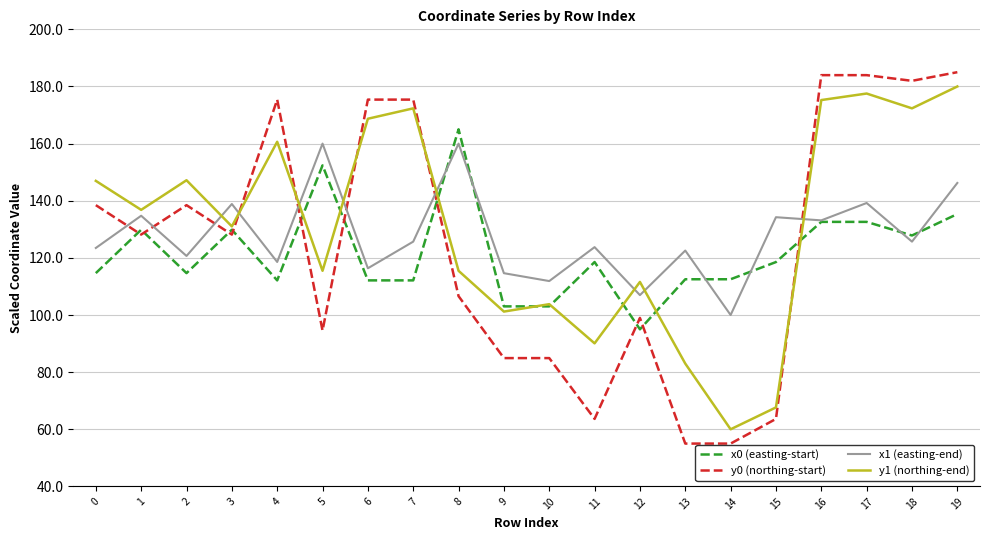

Is the value of y0 (northing-start) at 15 greater than the value of x0 (easting-start) at 10?

No